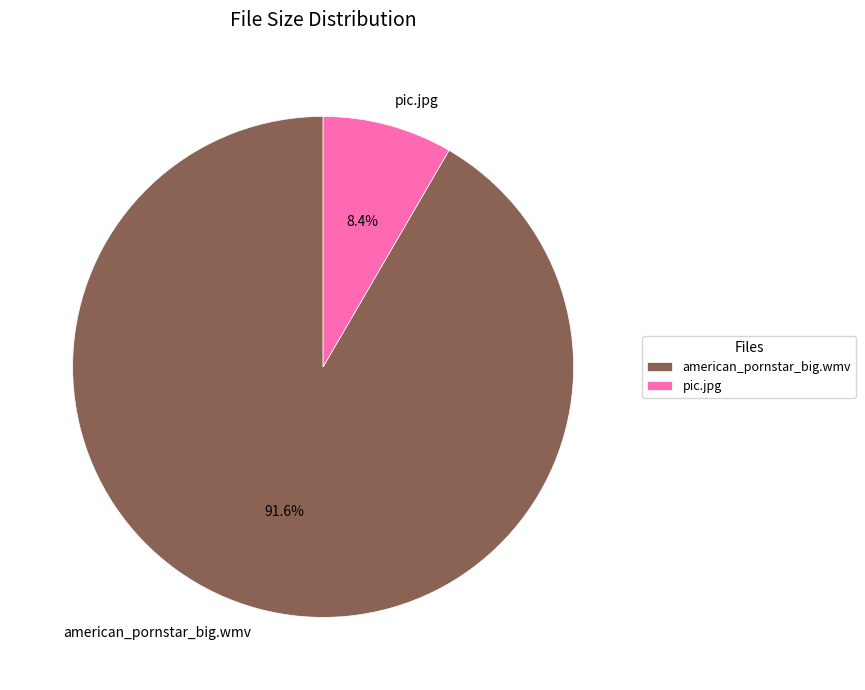

To the nearest percent, what is the difference between the pic.jpg and american_pornstar_big.wmv slice percentages?

83%